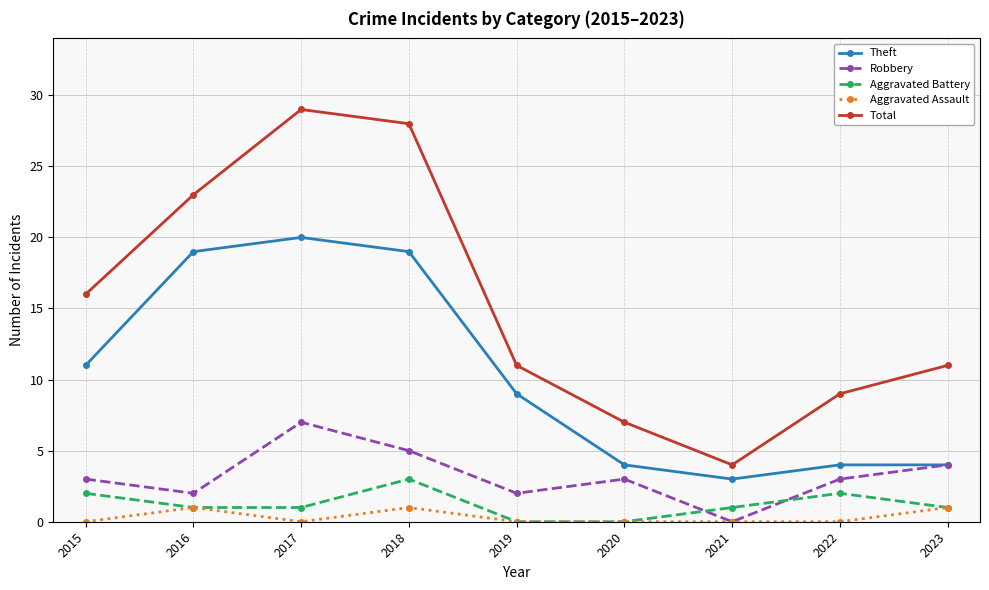

Which category has the lowest value in the Robbery series?

2021